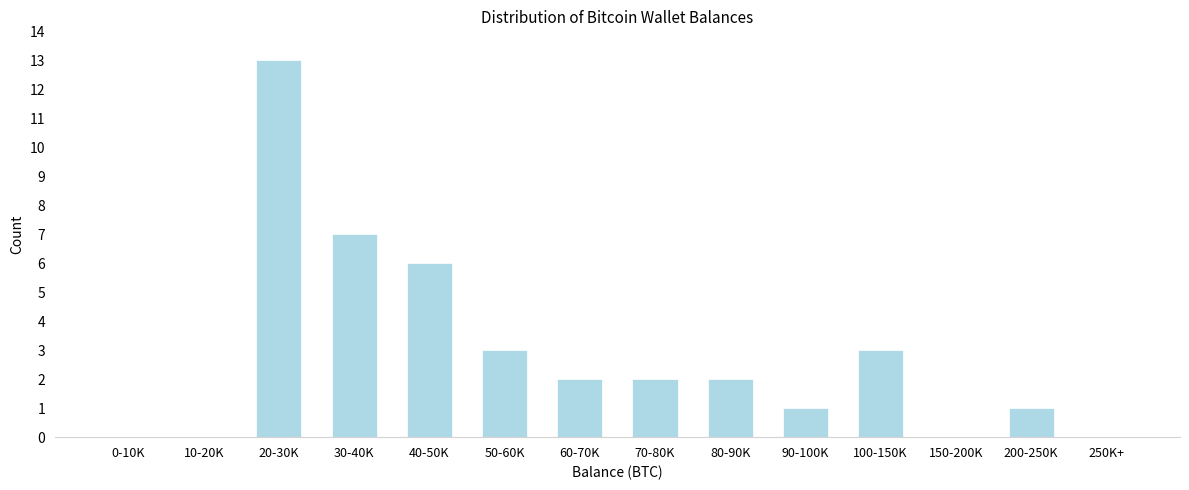

Reading right to left, list all the values displayed in this chart.

250K+=0	200-250K=1	150-200K=0	100-150K=3	90-100K=1	80-90K=2	70-80K=2	60-70K=2	50-60K=3	40-50K=6	30-40K=7	20-30K=13	10-20K=0	0-10K=0